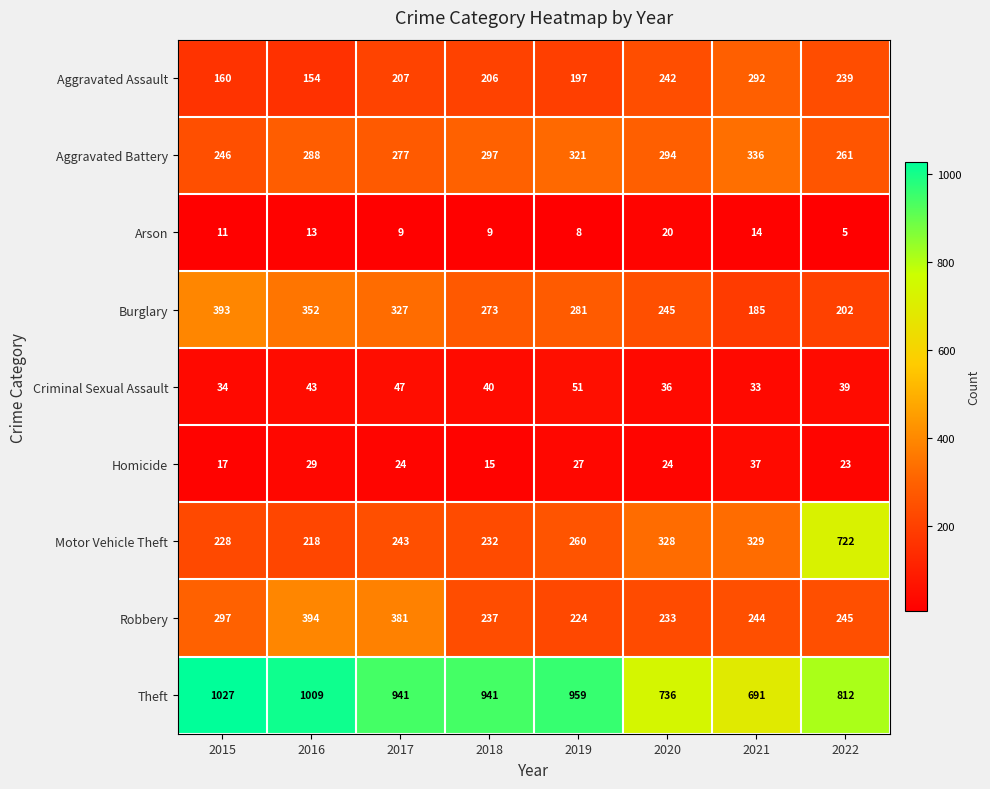

At which category is the sum across all series the highest?

2022